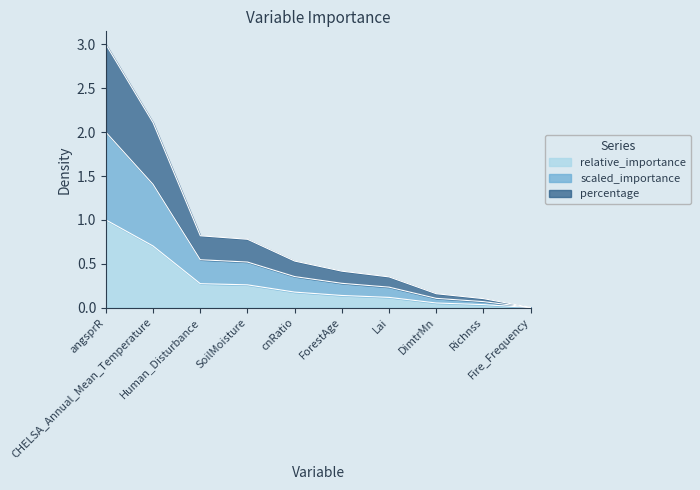

True or false: percentage and relative_importance cross at least once.

False